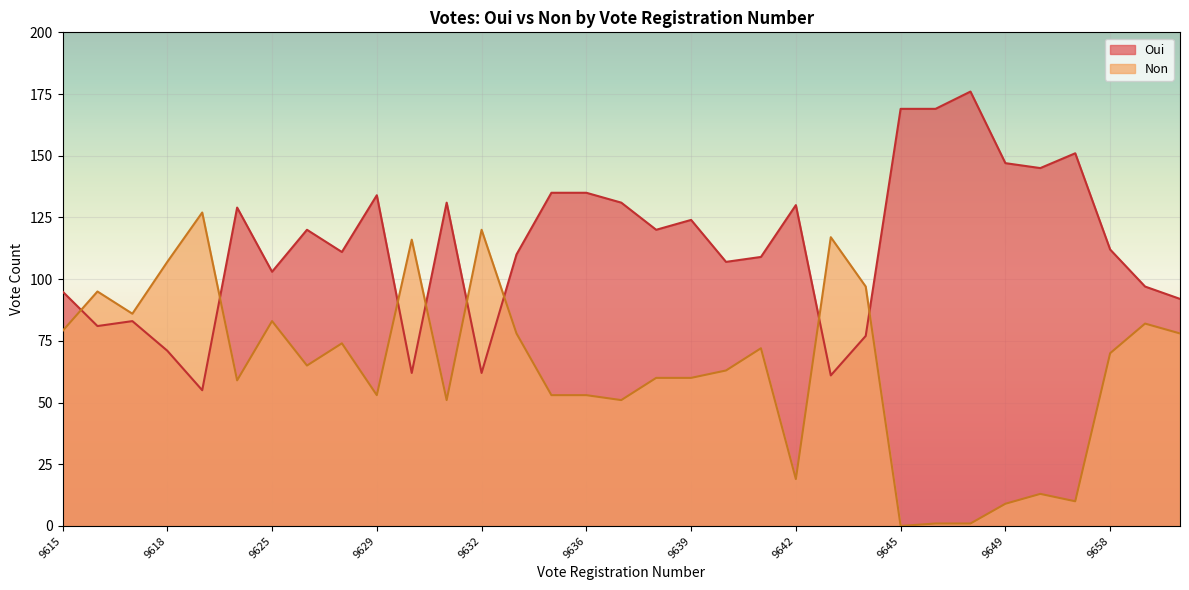

The value of Non at 9624 is 59. True or false?

True